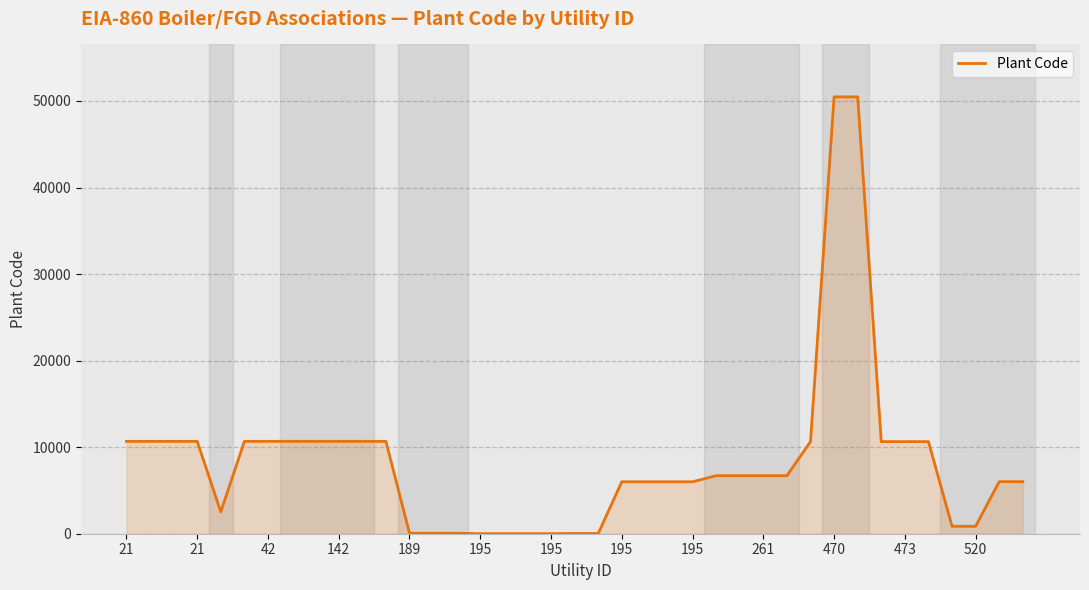

What is the difference between the maximum and minimum values?

50469